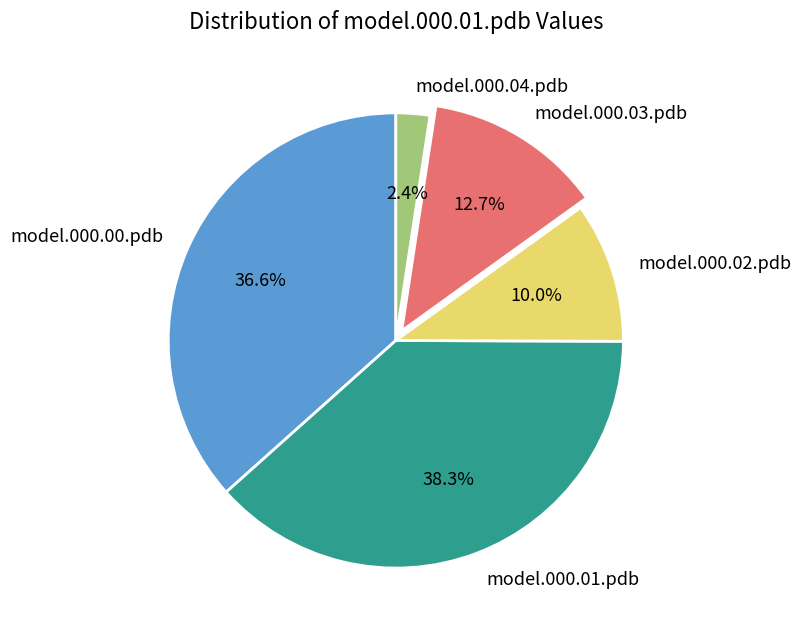

Does model.000.02.pdb account for over 50% of the chart?

No